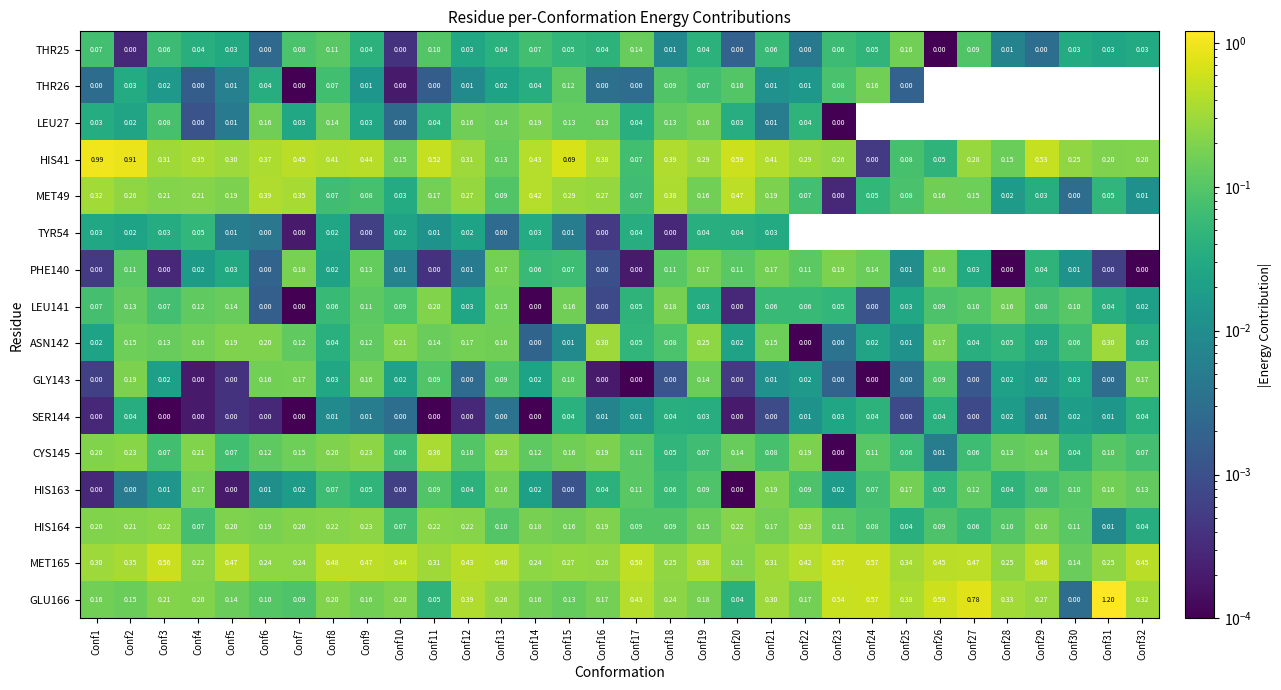

Is the value of HIS41 at Conf15 greater than the value of LEU141 at Conf20?

Yes